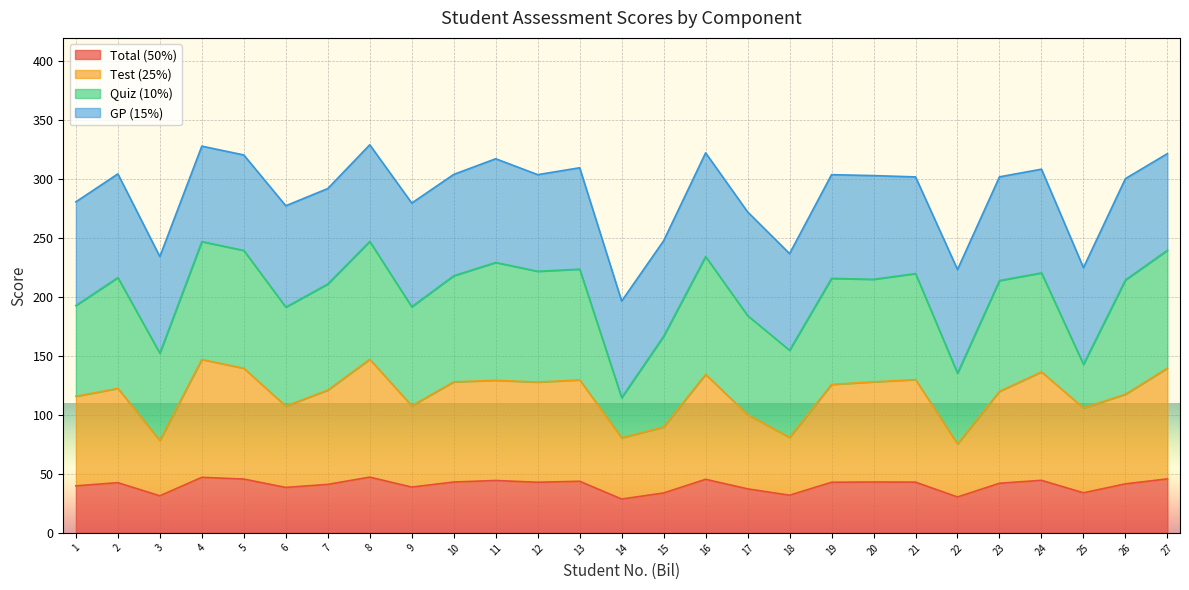

True or false: Test (25%) has more than 1 points higher than both neighbors.

True